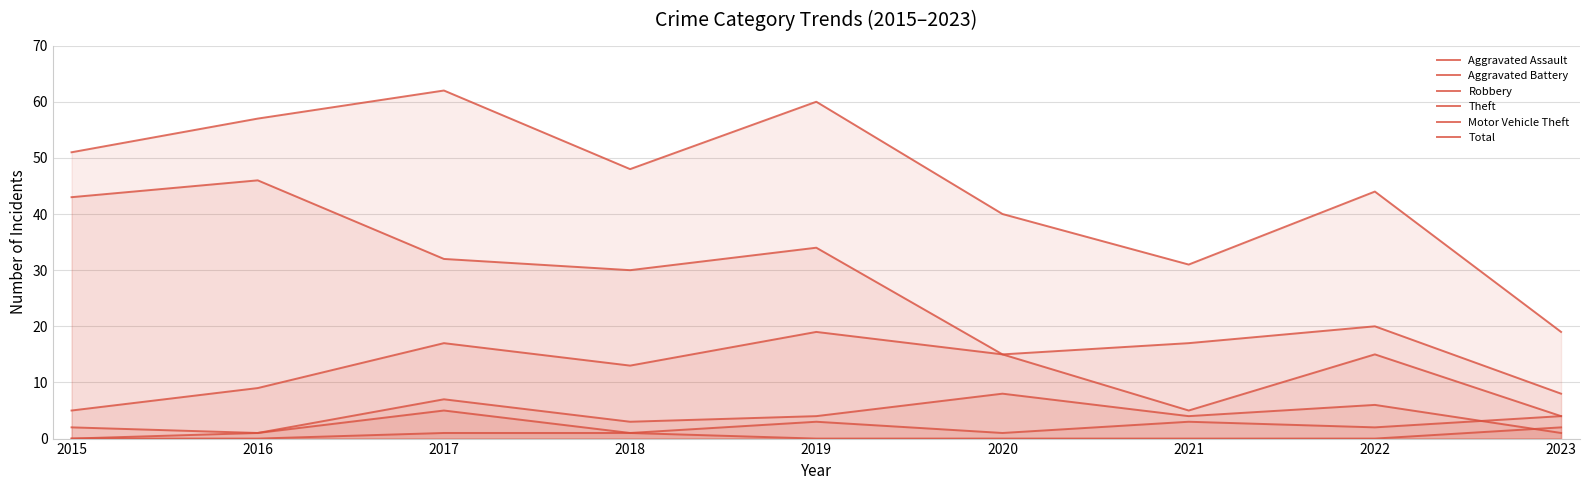

The value of Robbery at 2017 is 28. True or false?

False